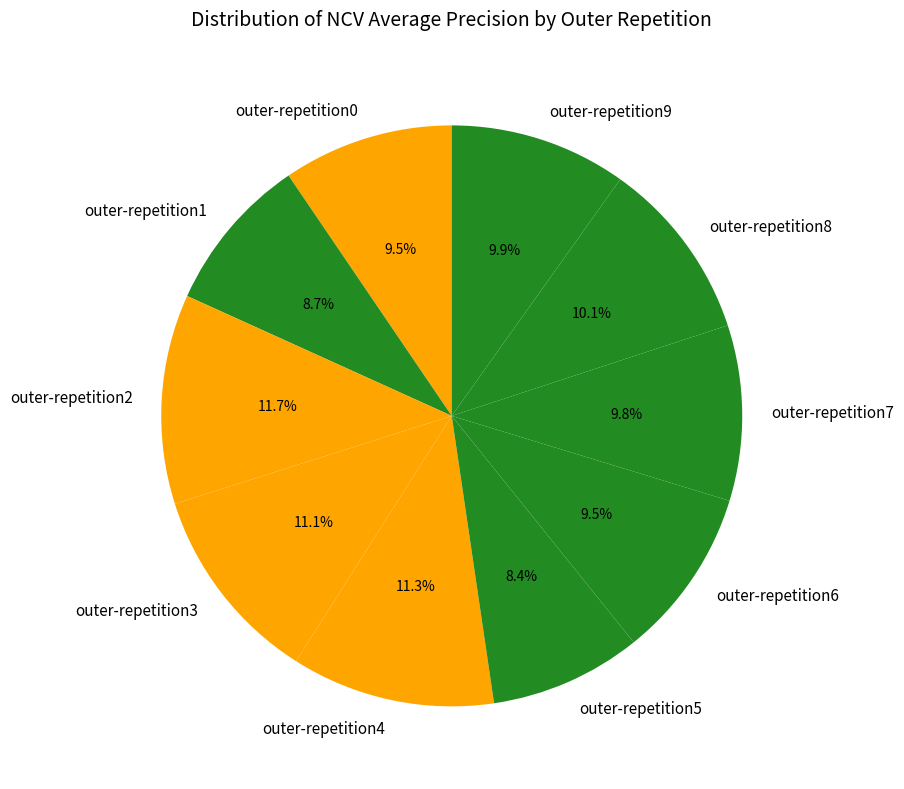

How much of the chart is everything except outer-repetition6?

90.5%